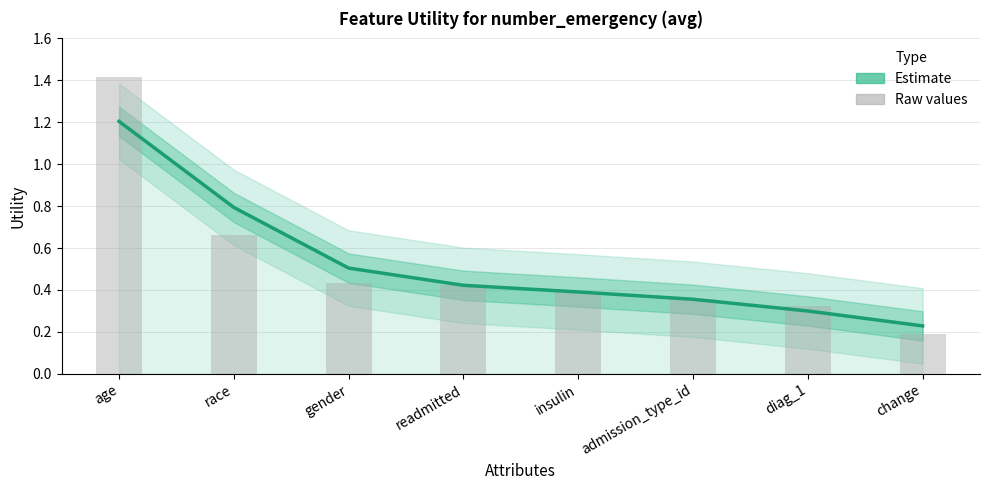

What is the difference between the maximum and minimum values?

1.0